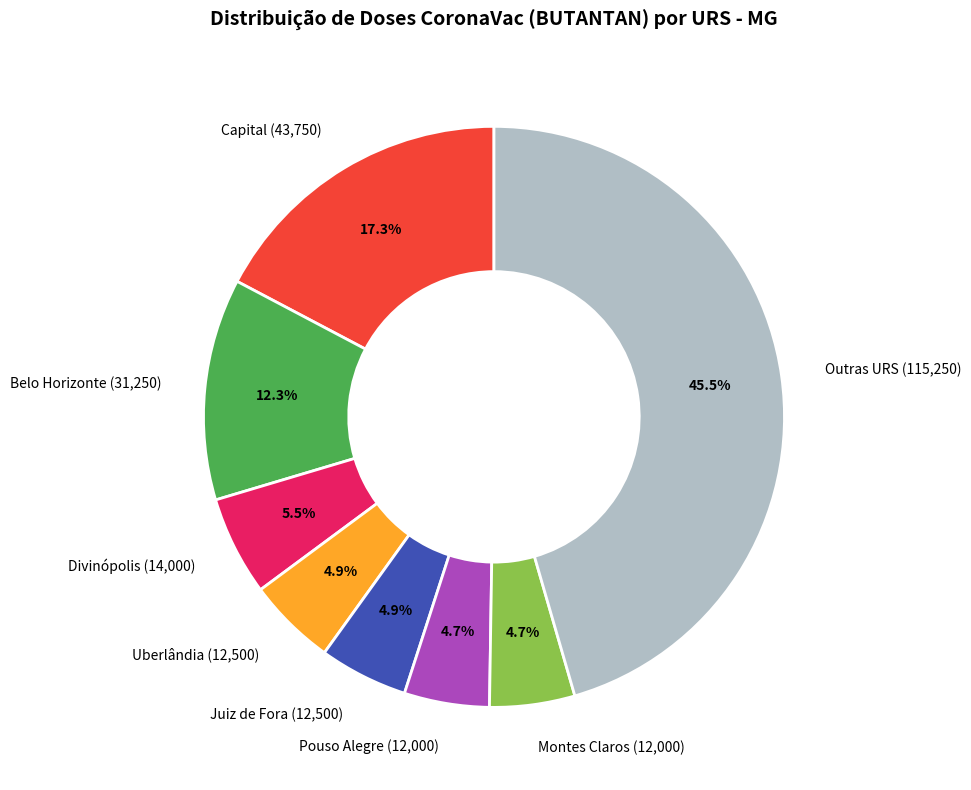

Is there a majority slice in this chart?

No